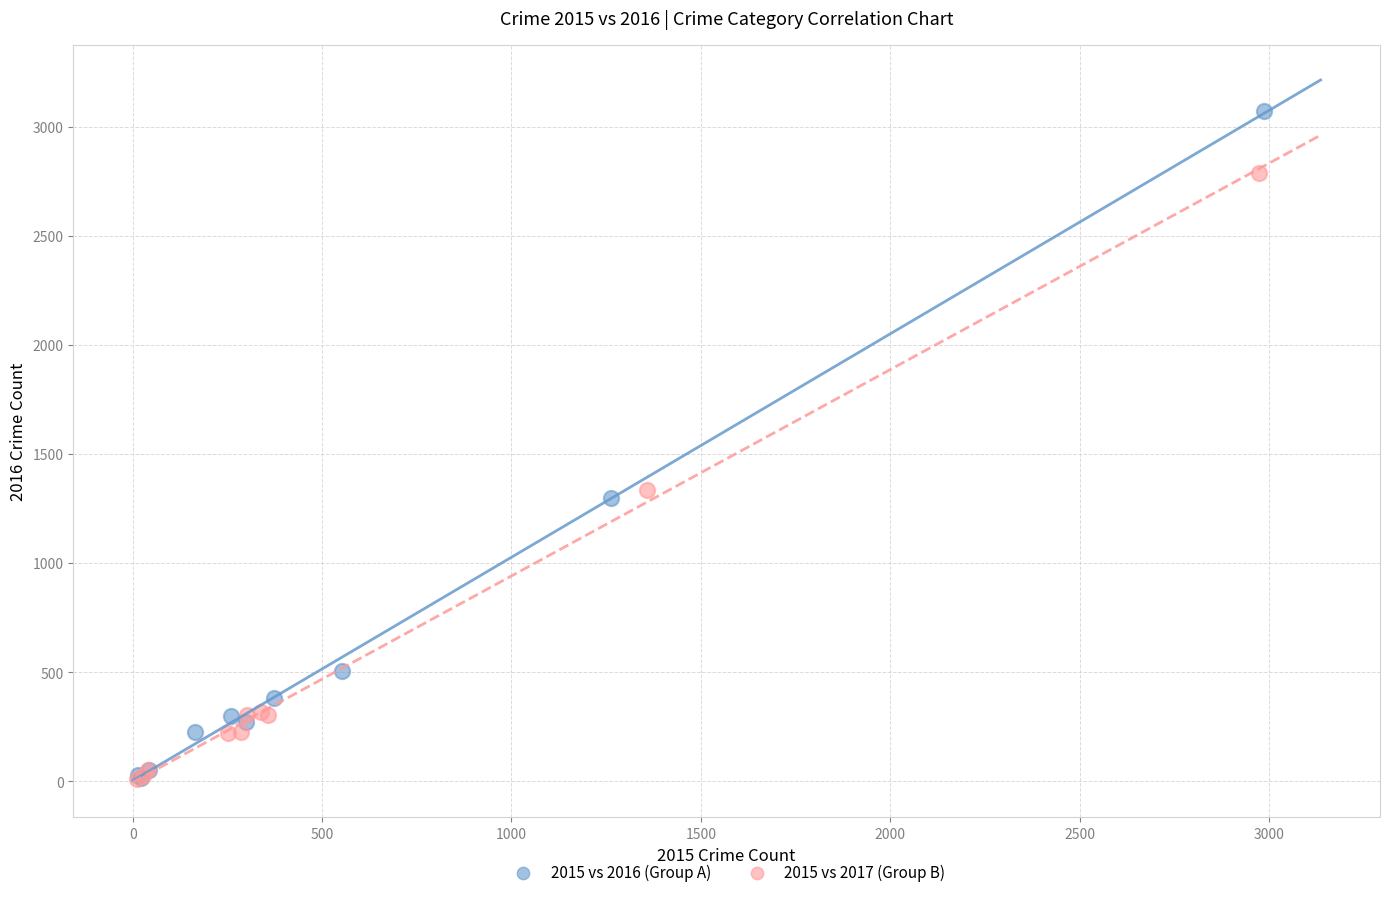

Which series has the largest Y range (max minus min)?

2015 vs 2016 (Group A)